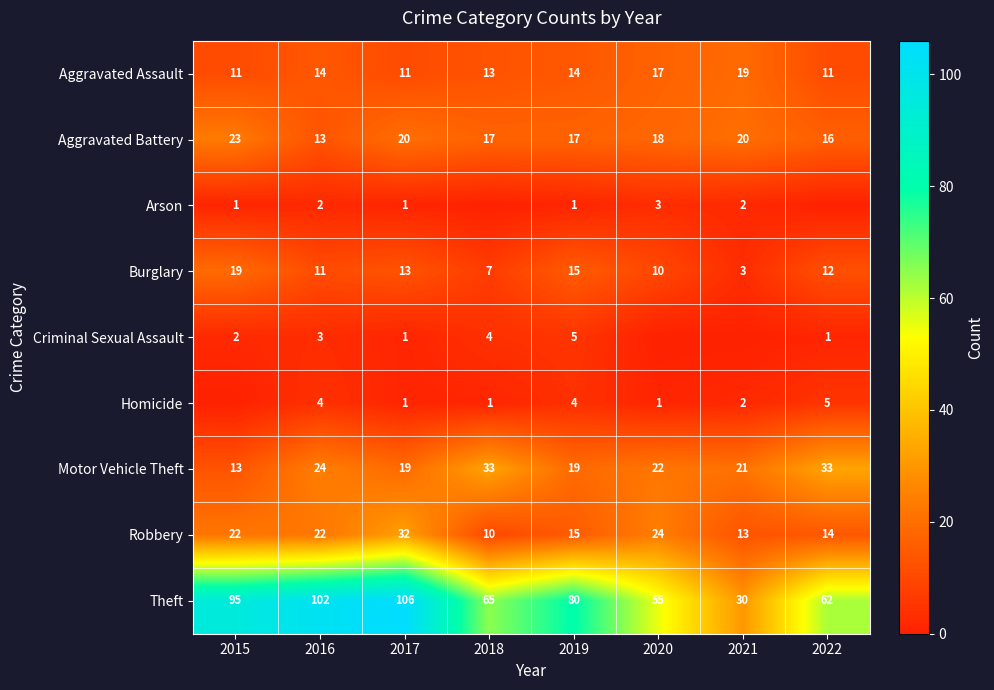

True or false: Burglary has a value of 15 at 2019.

True